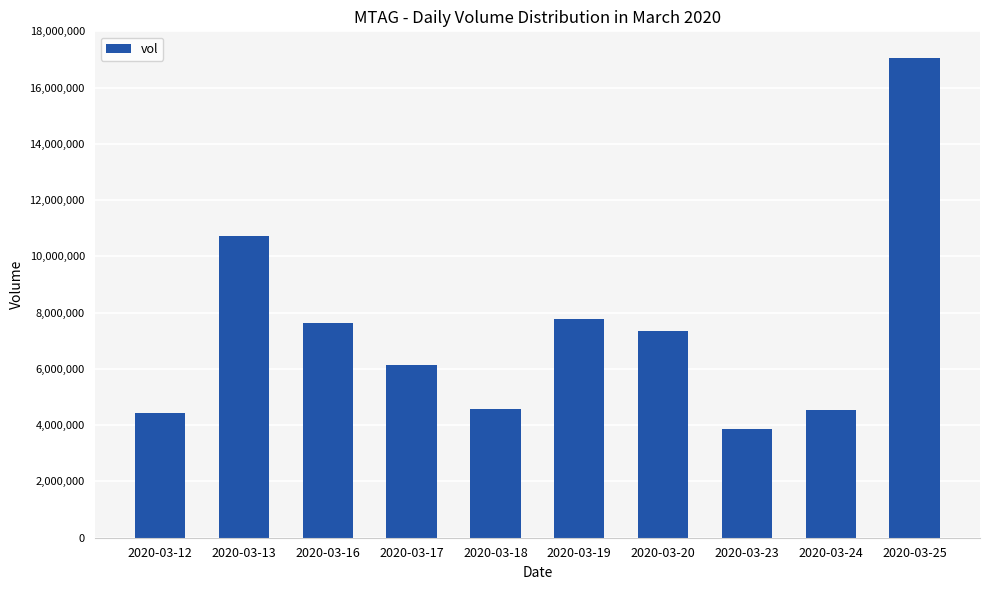

The value at 2020-03-20 is 12120393. True or false?

False